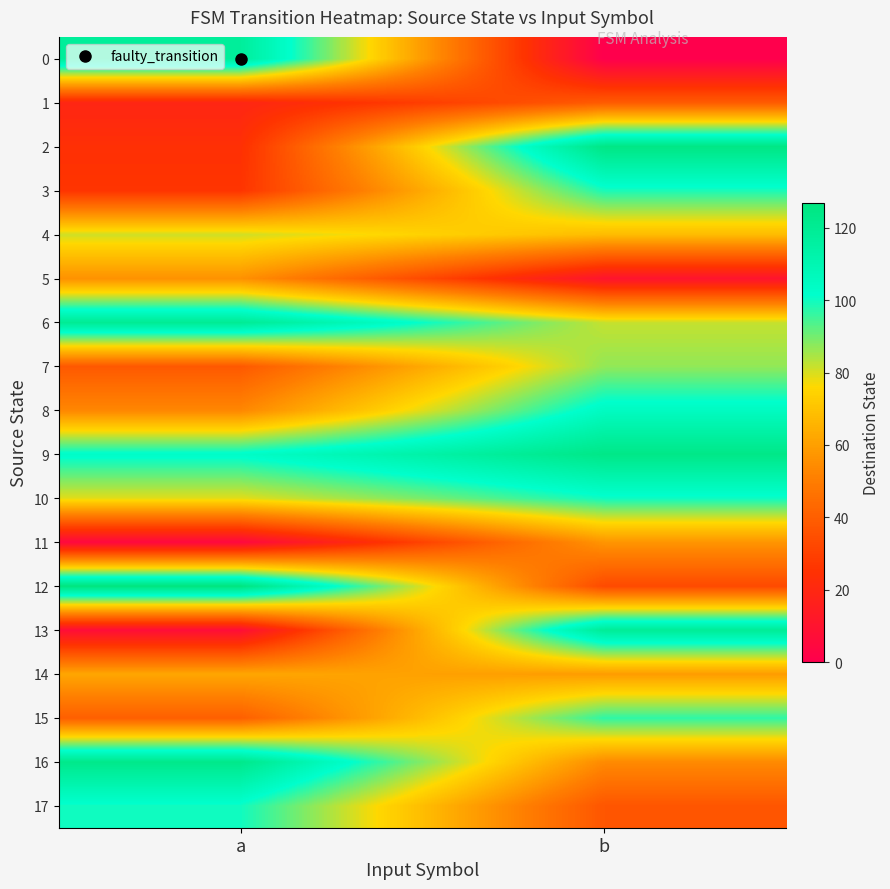

Rank the series at b from highest to lowest value.

2, 9, 13, 8, 10, 3, 15, 7, 6, 4, 14, 11, 16, 1, 17, 12, 5, 0